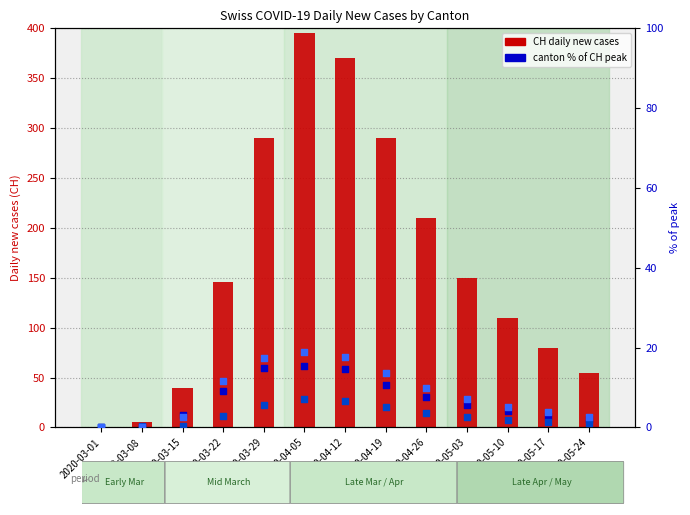

Which series contains the lowest Y value?

CH